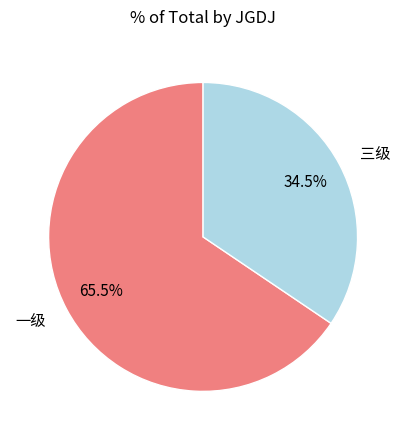

What percentage is NOT represented by 一级?

34.5%